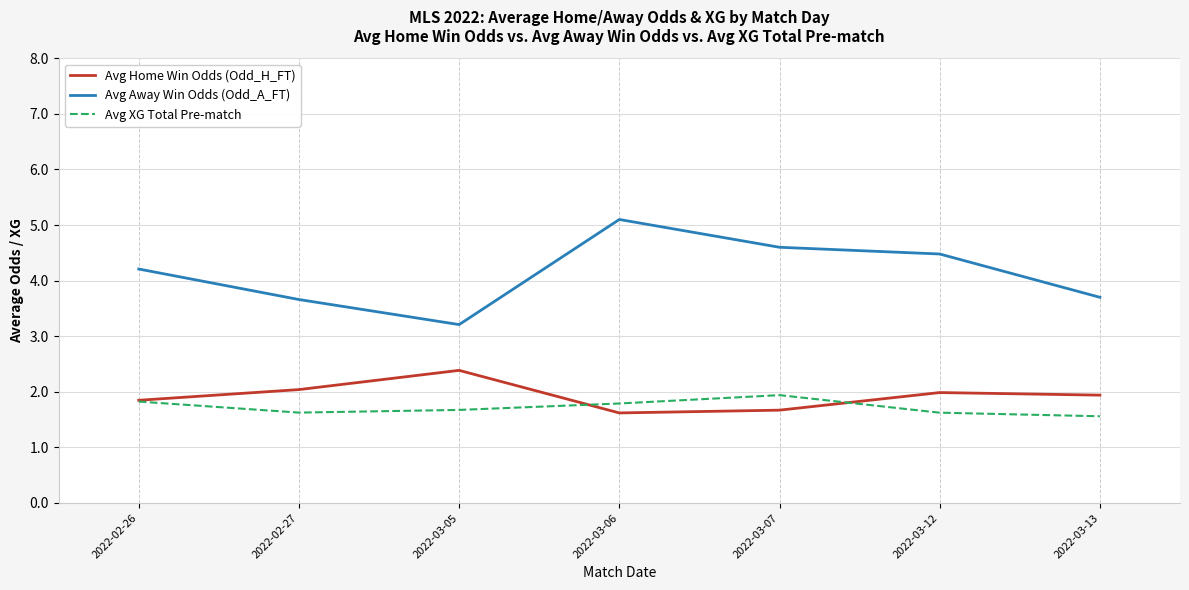

Reading left to right, what are all the values shown in this chart?

Avg Home Win Odds (Odd_H_FT): 1.8	2.0	2.4	1.6	1.7	2.0	1.9
Avg Away Win Odds (Odd_A_FT): 4.2	3.7	3.2	5.1	4.6	4.5	3.7
Avg XG Total Pre-match: 1.8	1.6	1.7	1.8	1.9	1.6	1.6